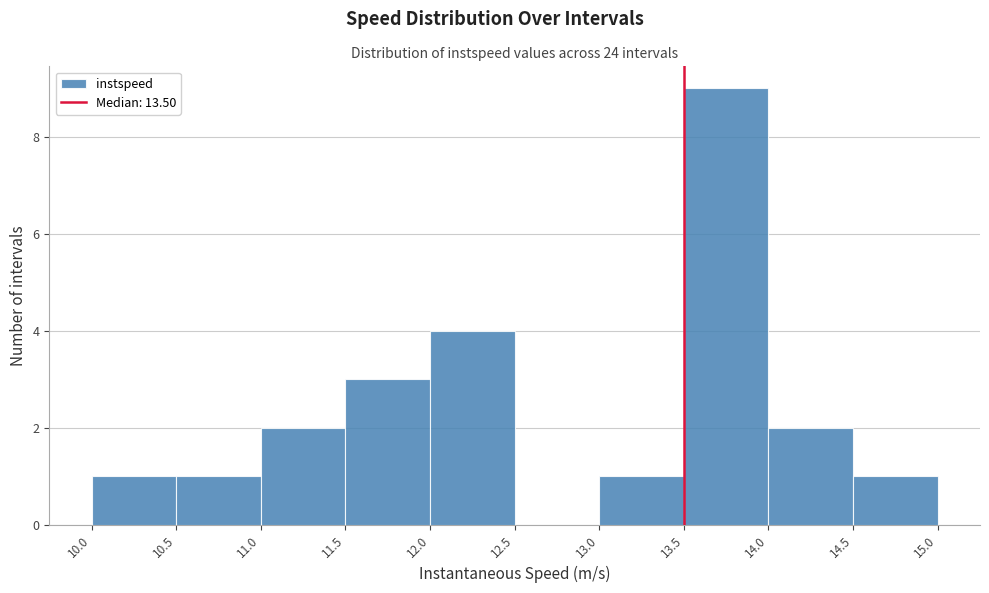

Reading left to right, transcribe this chart: for each bar, give the range it covers on the x-axis and its height. The values are not printed on the chart, so give them approximately, as read against the axis.

10.0 to 10.5: 1
10.5 to 11.0: 1
11.0 to 11.5: 2
11.5 to 12.0: 3
12.0 to 12.5: 4
12.5 to 13.0: 0
13.0 to 13.5: 1
13.5 to 14.0: 9
14.0 to 14.5: 2
14.5 to 15.0: 1